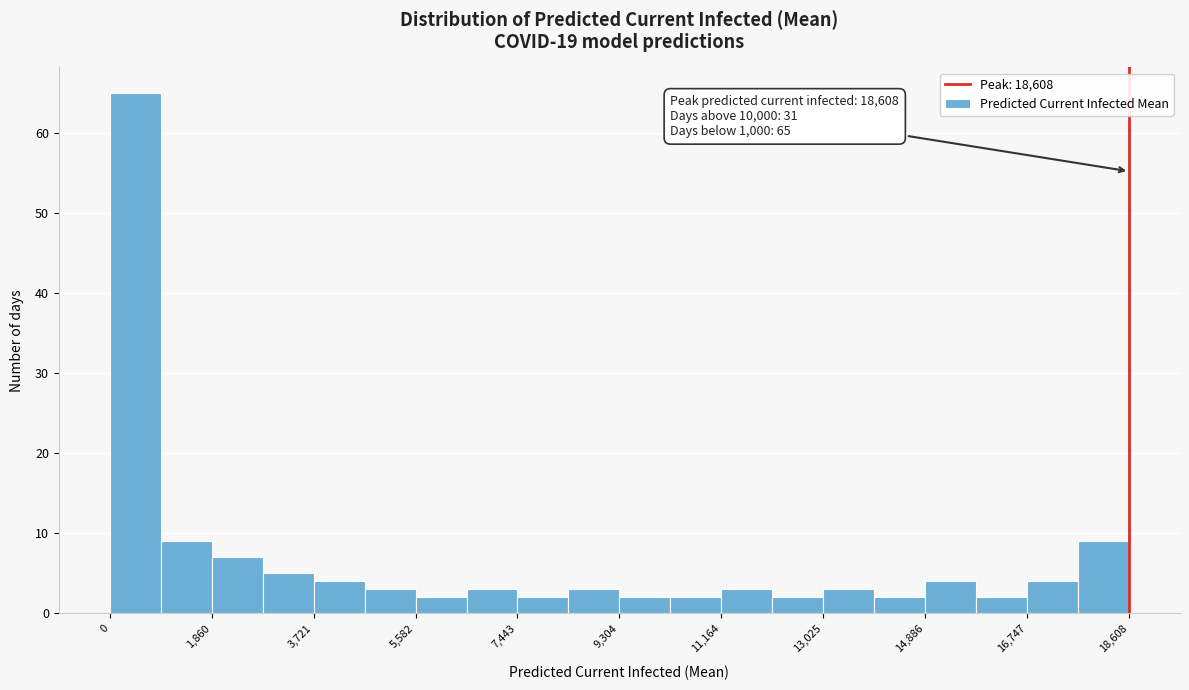

Over which range of the x-axis is the bar tallest?

0 to 1000